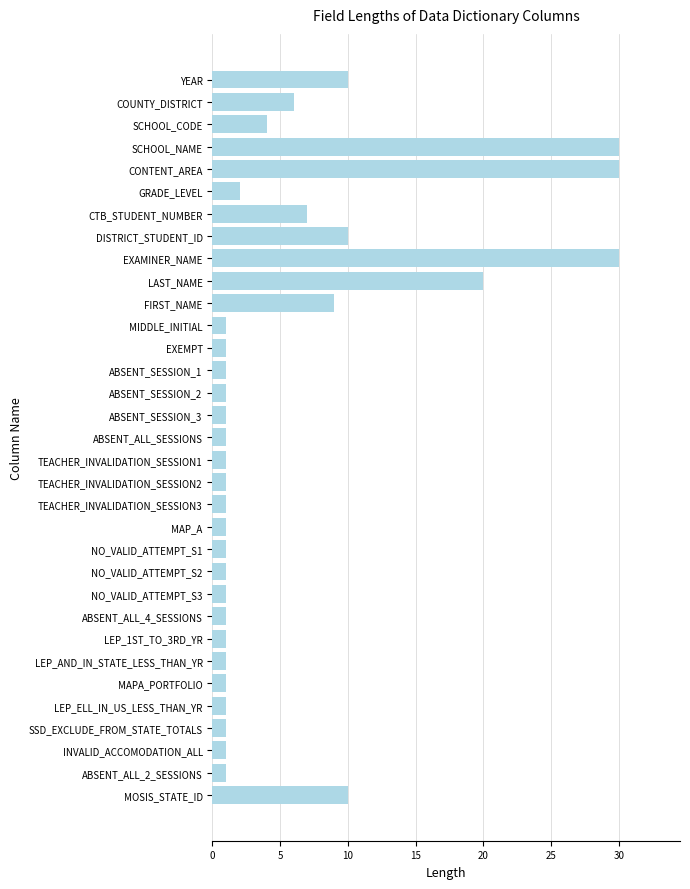

What is the difference between the maximum and minimum values?

29